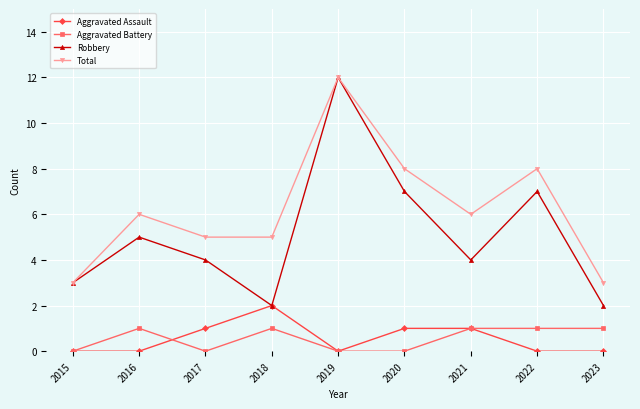

Which series has the largest total across all categories?

Total